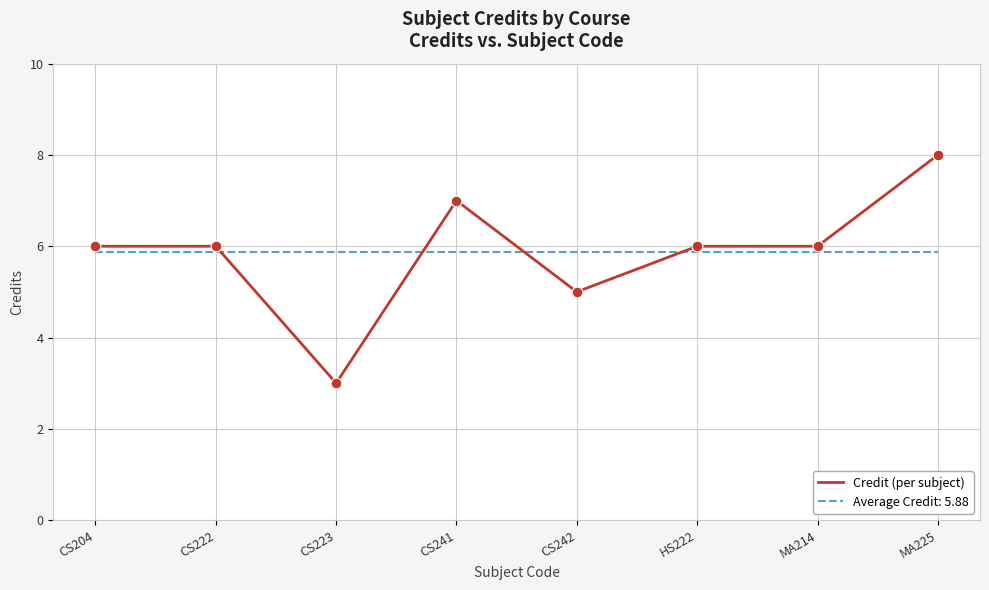

What is the spread (max minus min) of values at CS242?

0.9